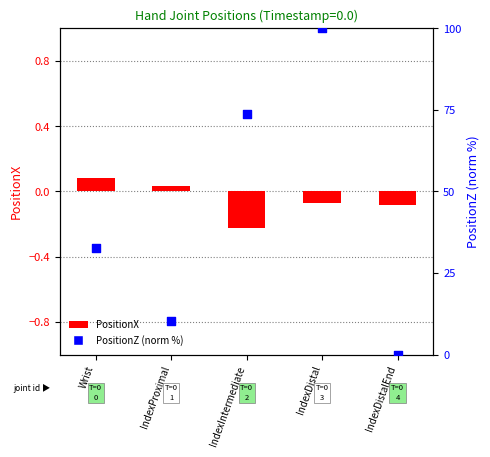

Which series has the largest Y range (max minus min)?

PositionZ (norm)